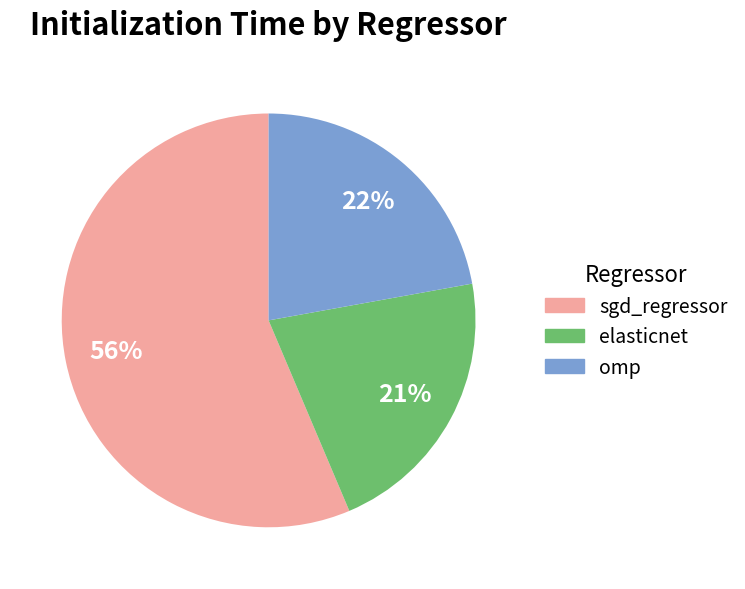

To the nearest percent, what is the difference between the omp and sgd_regressor slice percentages?

34%